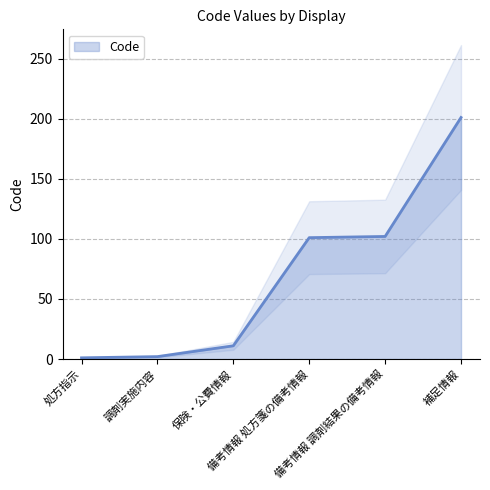

Where does the data first go above 101?

備考情報 調剤結果の備考情報